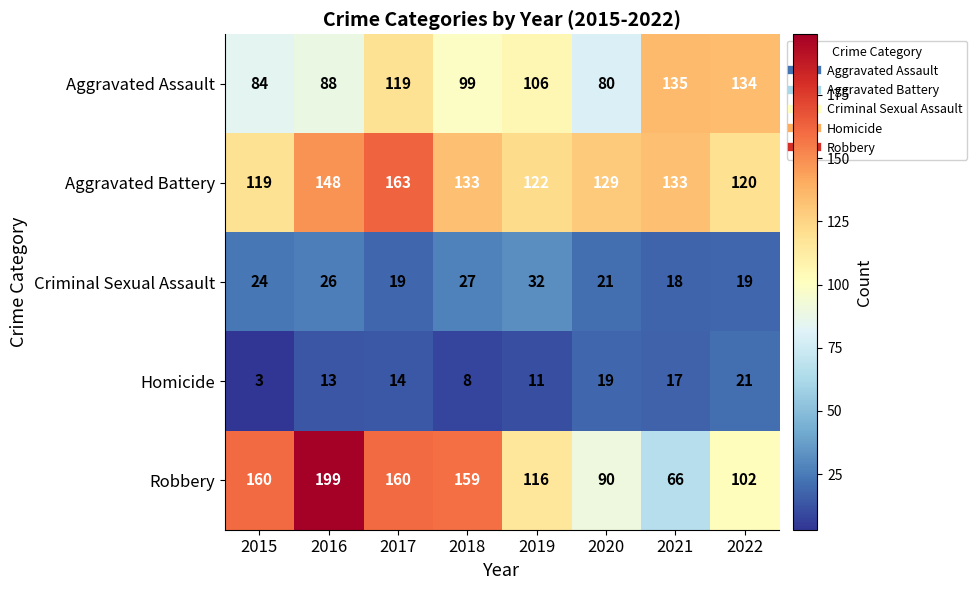

Which category has the highest value across all series?

2016